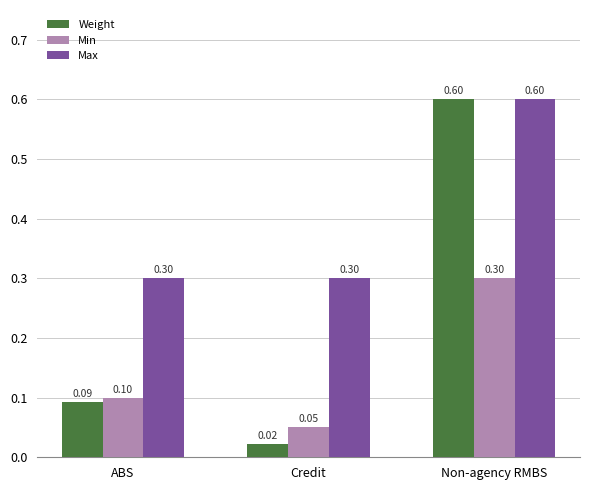

How many bars are there in total?

9